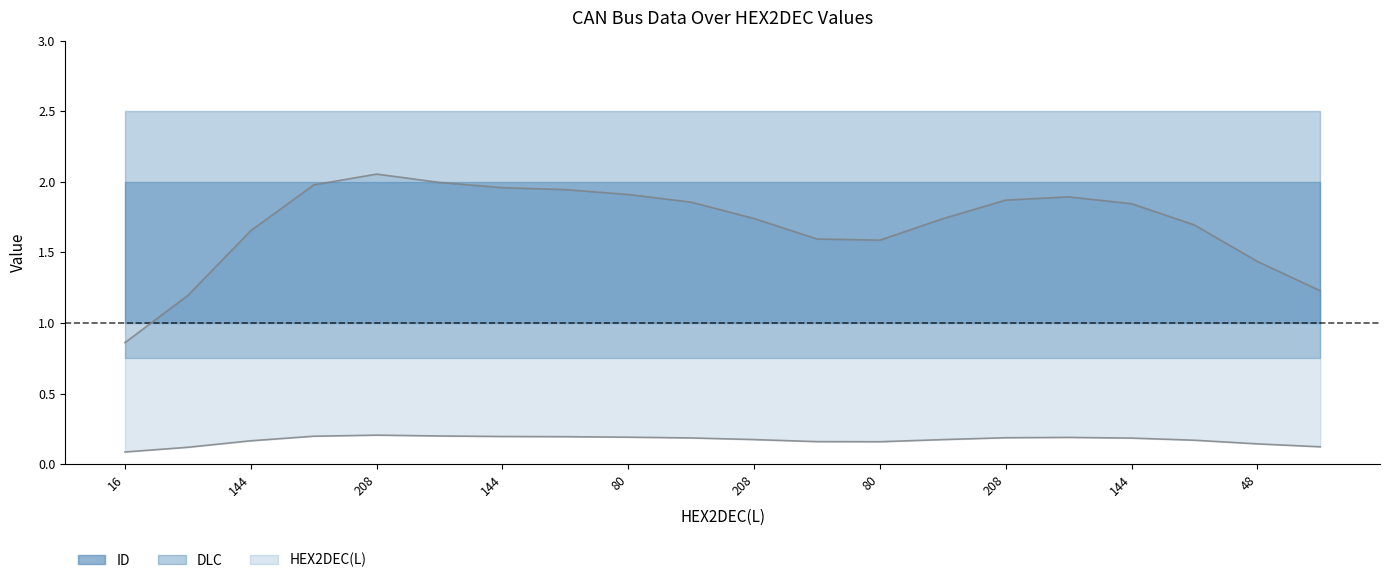

How many values exceed 1?

19